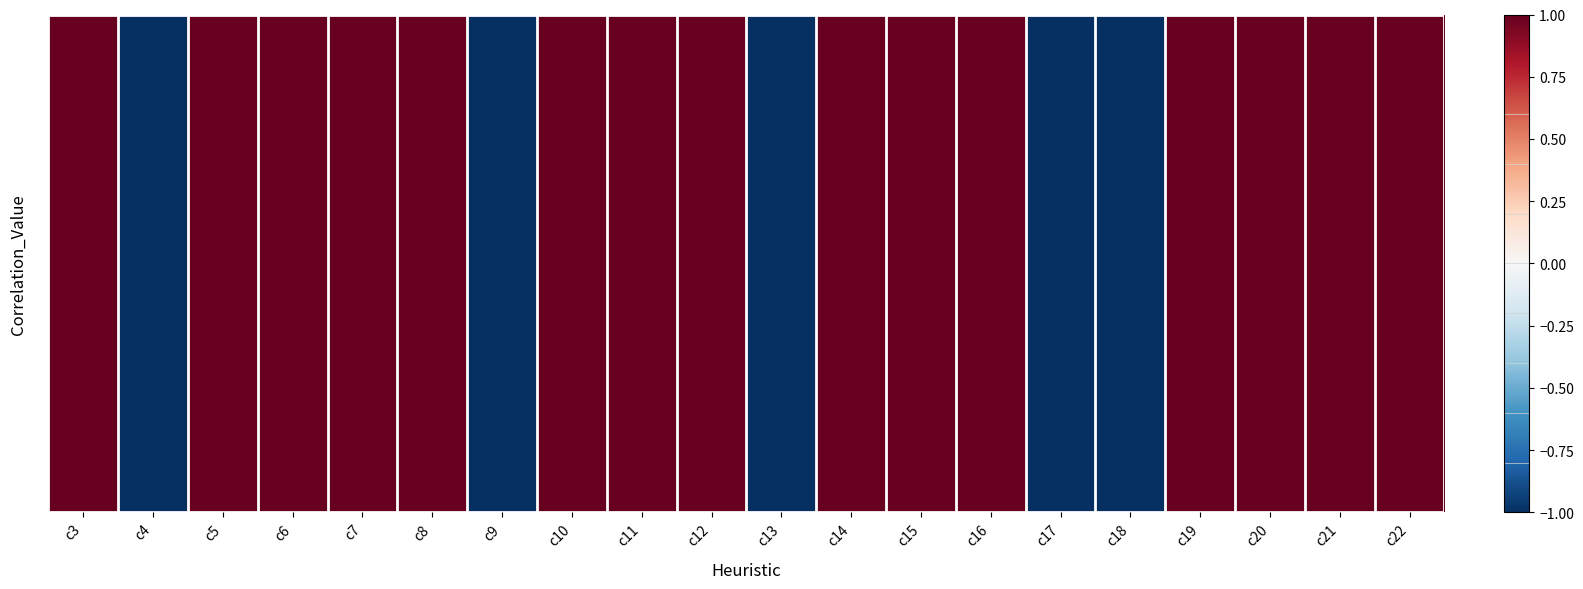

Is it true that the value at c14 is 1.6?

False